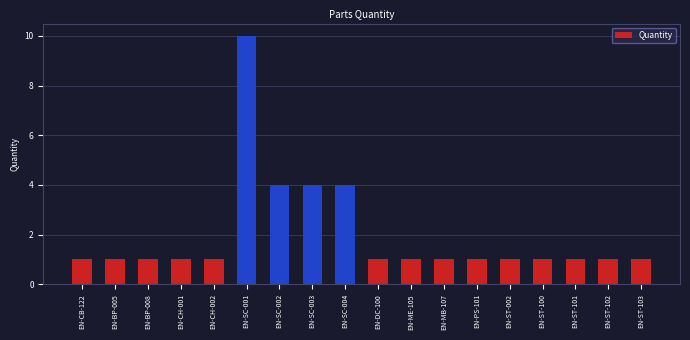

What is the smallest value displayed?

1